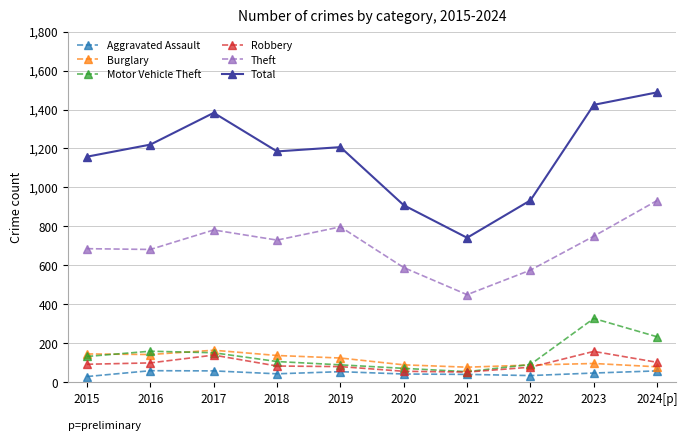

What is the sum of all Robbery values?

948